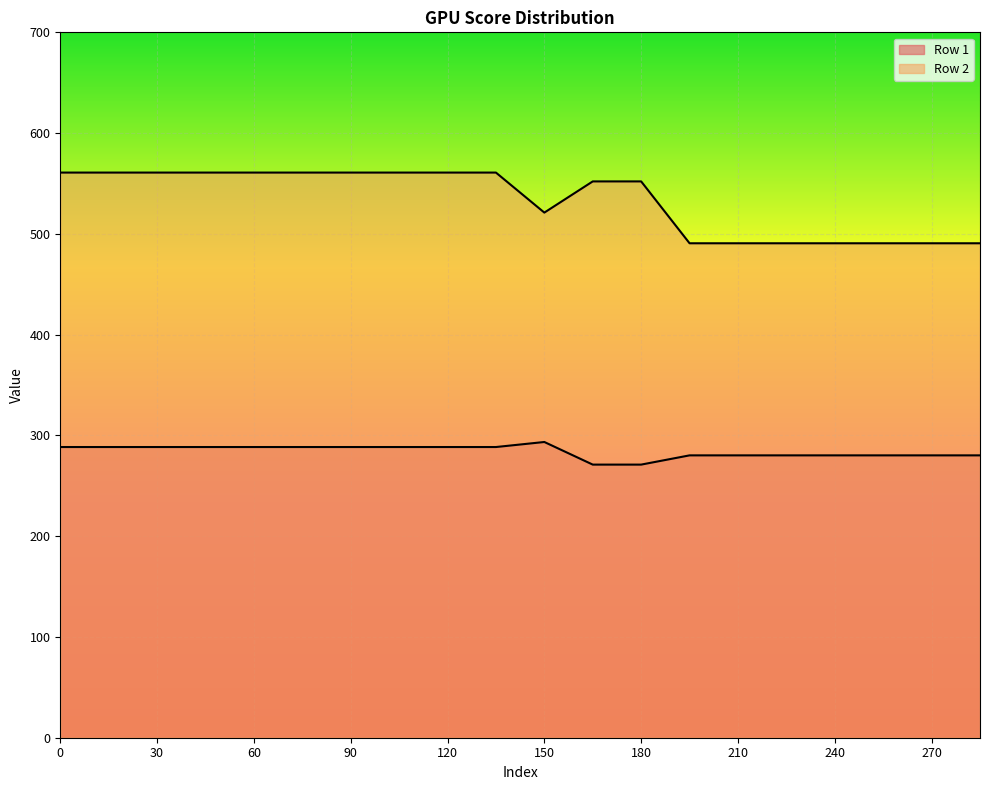

What is the sum of the Row 2 values at 45 and 285?

1051.5